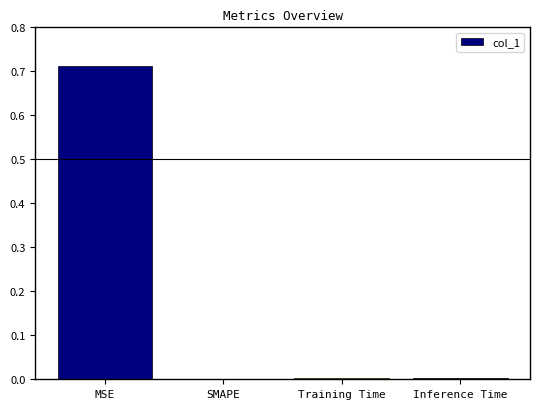

Between Training Time and MSE, which is larger?

MSE